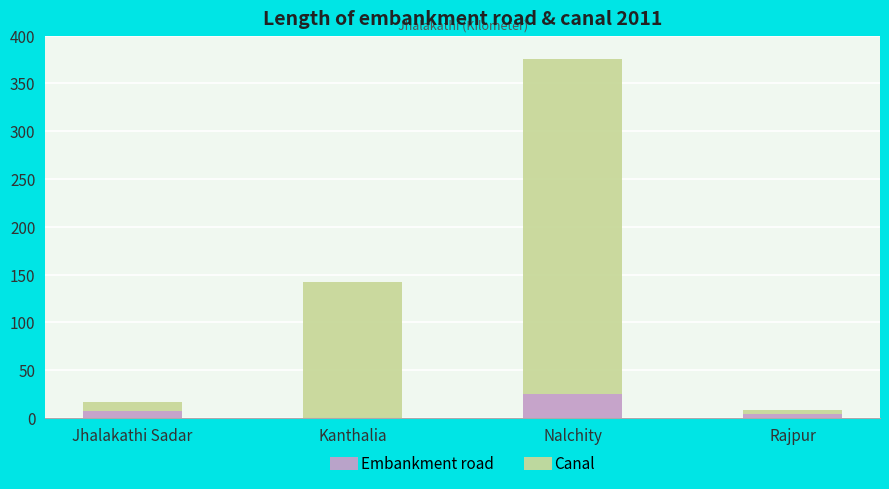

Reading left to right, list the values for the Embankment road series.

Jhalakathi Sadar=7.0	Kanthalia=0.0	Nalchity=25.0	Rajpur=4.1